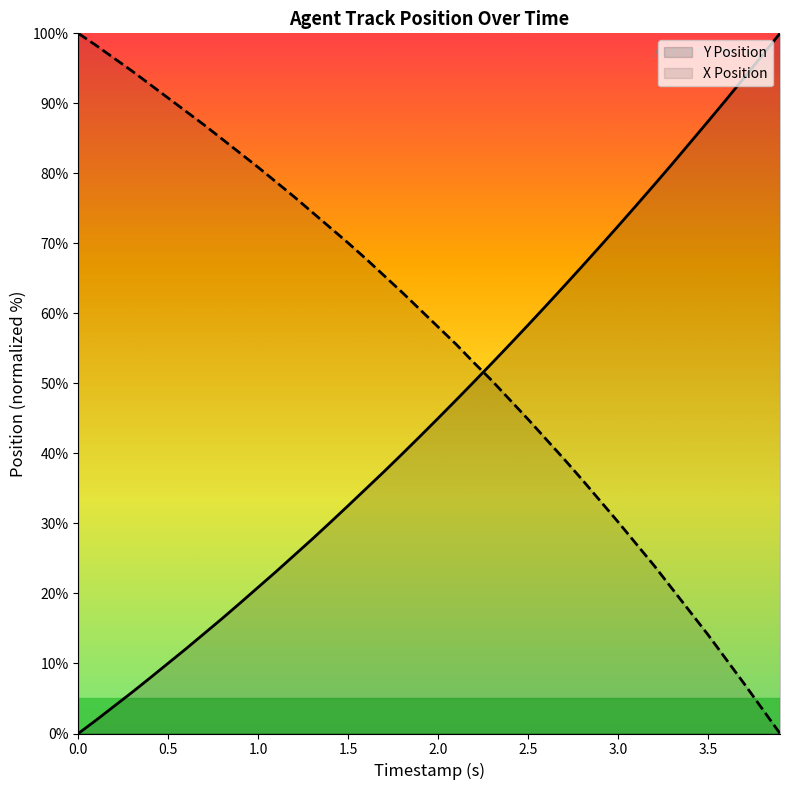

Which series has the largest total across all categories?

X Position